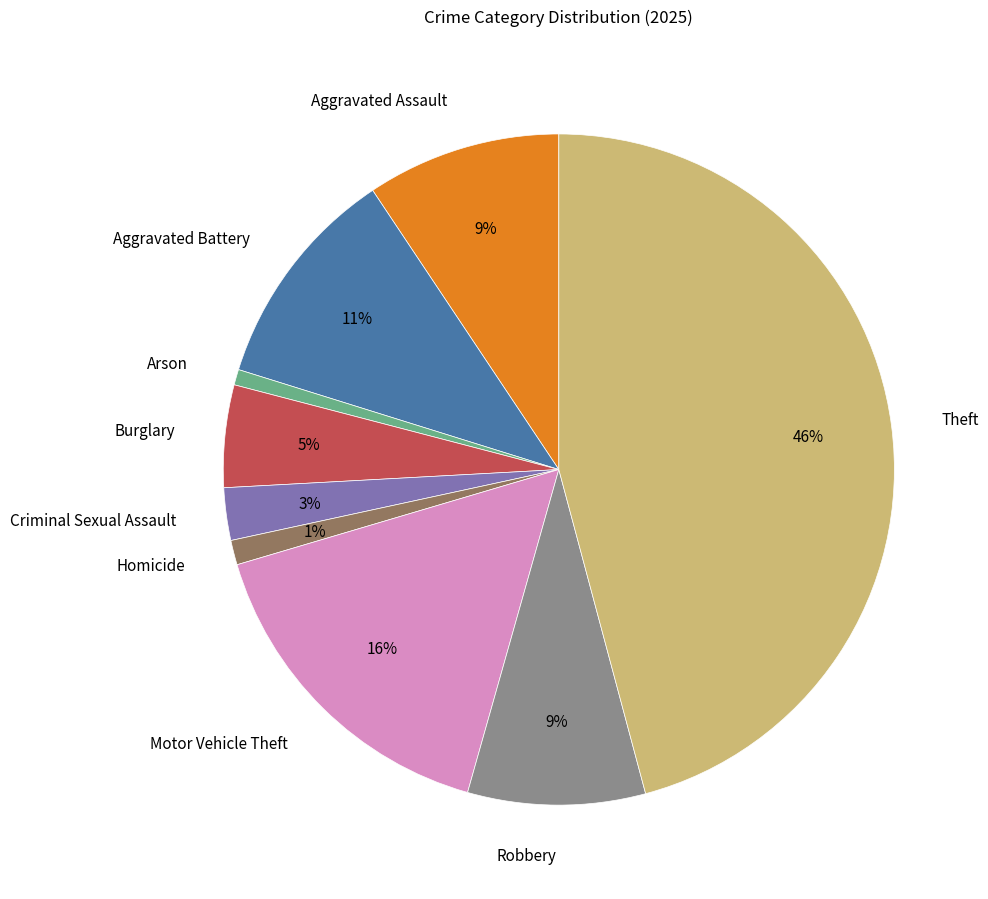

What is the largest slice in the pie chart?

Theft